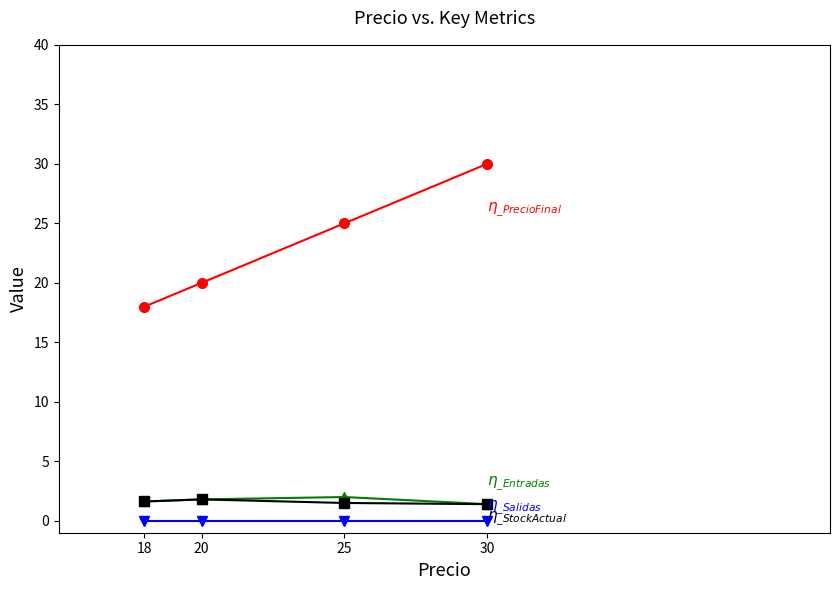

What is the difference between the highest and lowest values at 25?

25.0